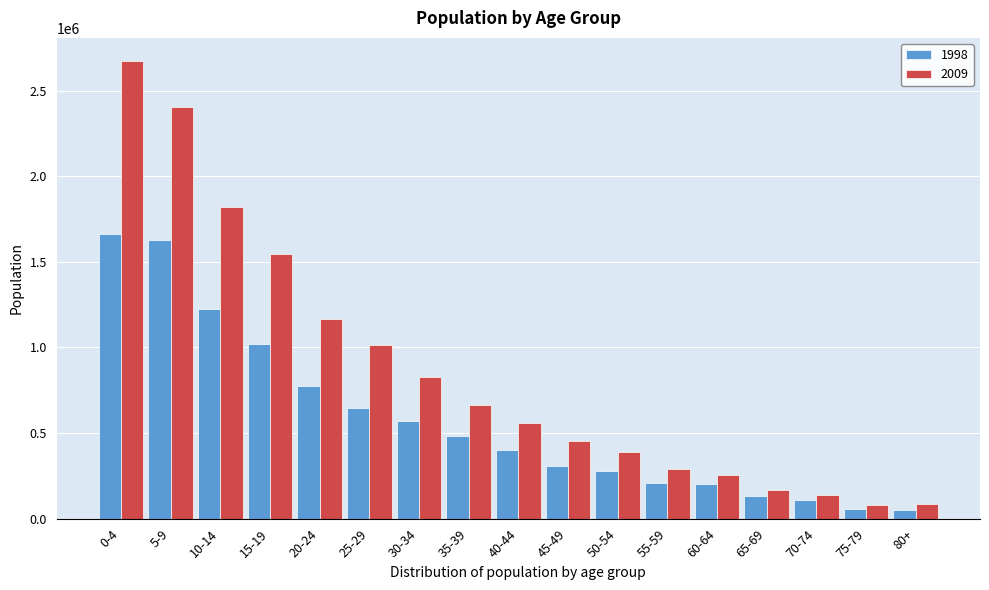

What is the sum of all 1998 values?

9757902